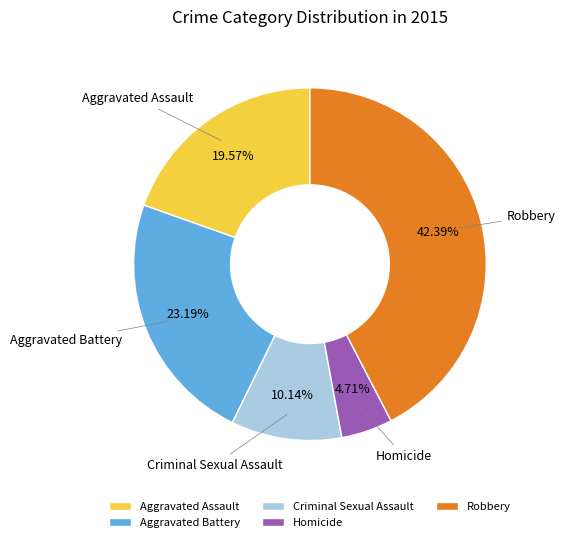

True or false: Robbery accounts for 42% of the total.

True